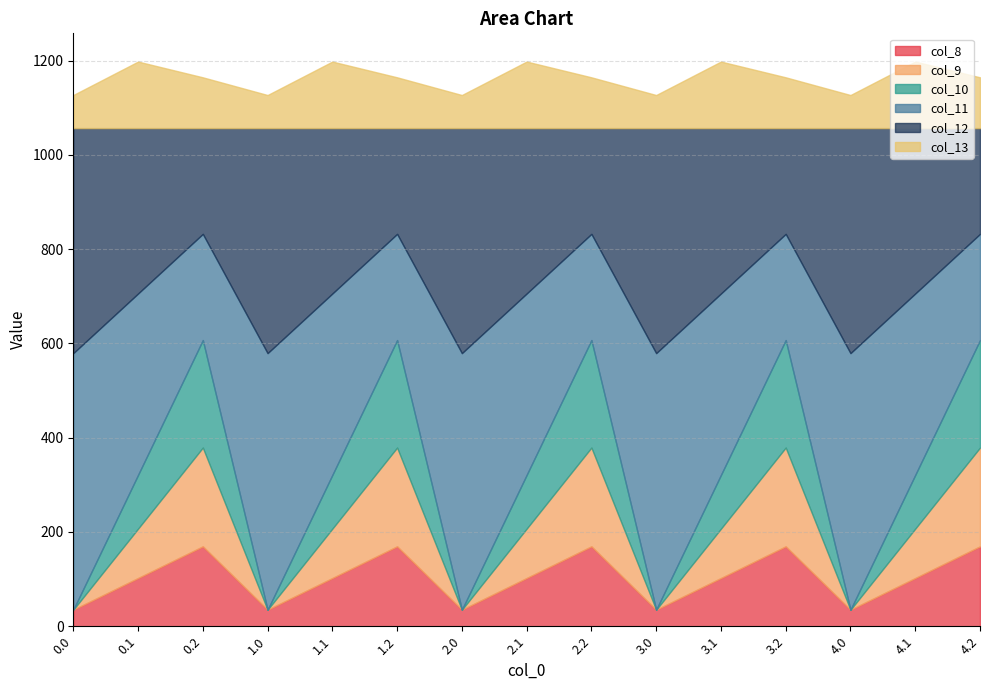

How many data points in col_8 are less than 102?

5